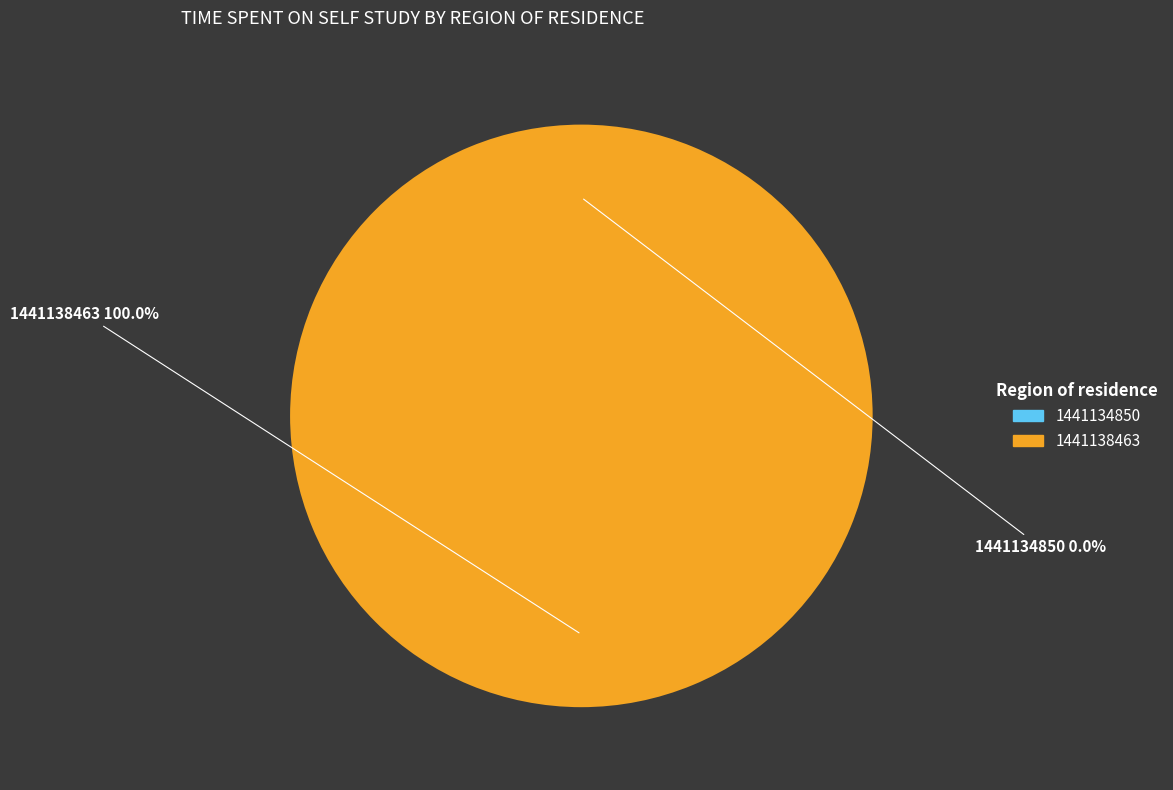

How many slices are in this pie chart?

2